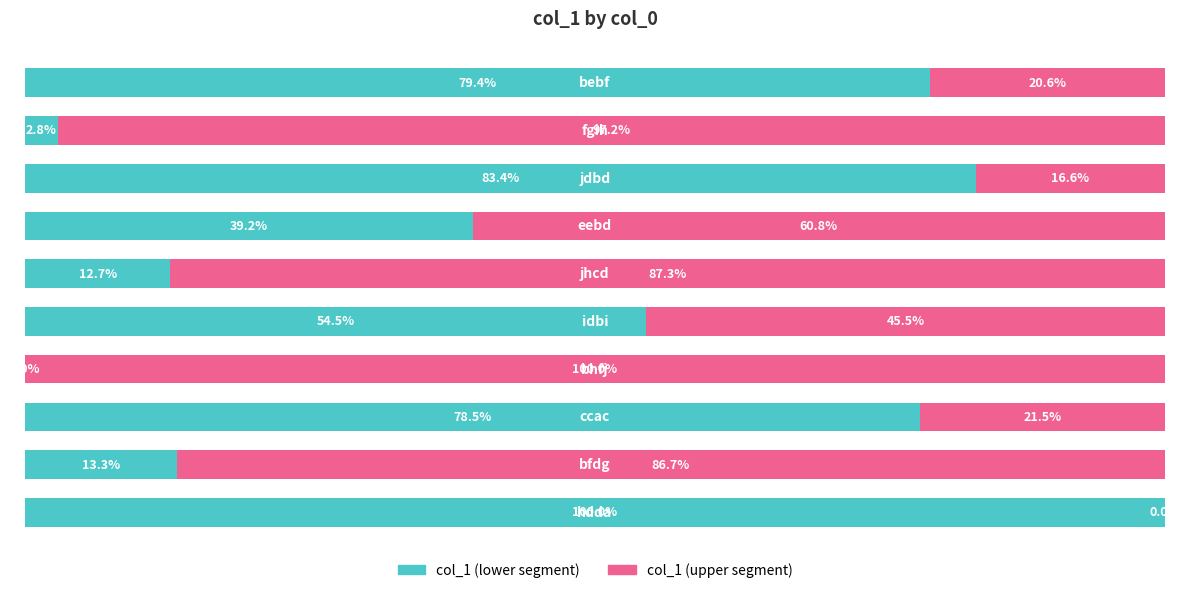

What are all the series names shown in the legend?

col_1 (lower segment), col_1 (upper segment)